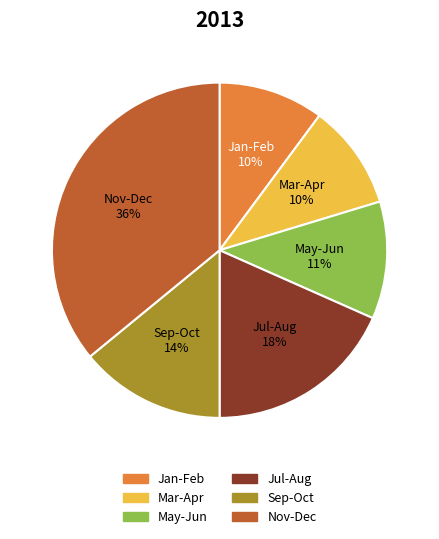

To the nearest percent, what is the difference between the largest and smallest slice percentages?

26%